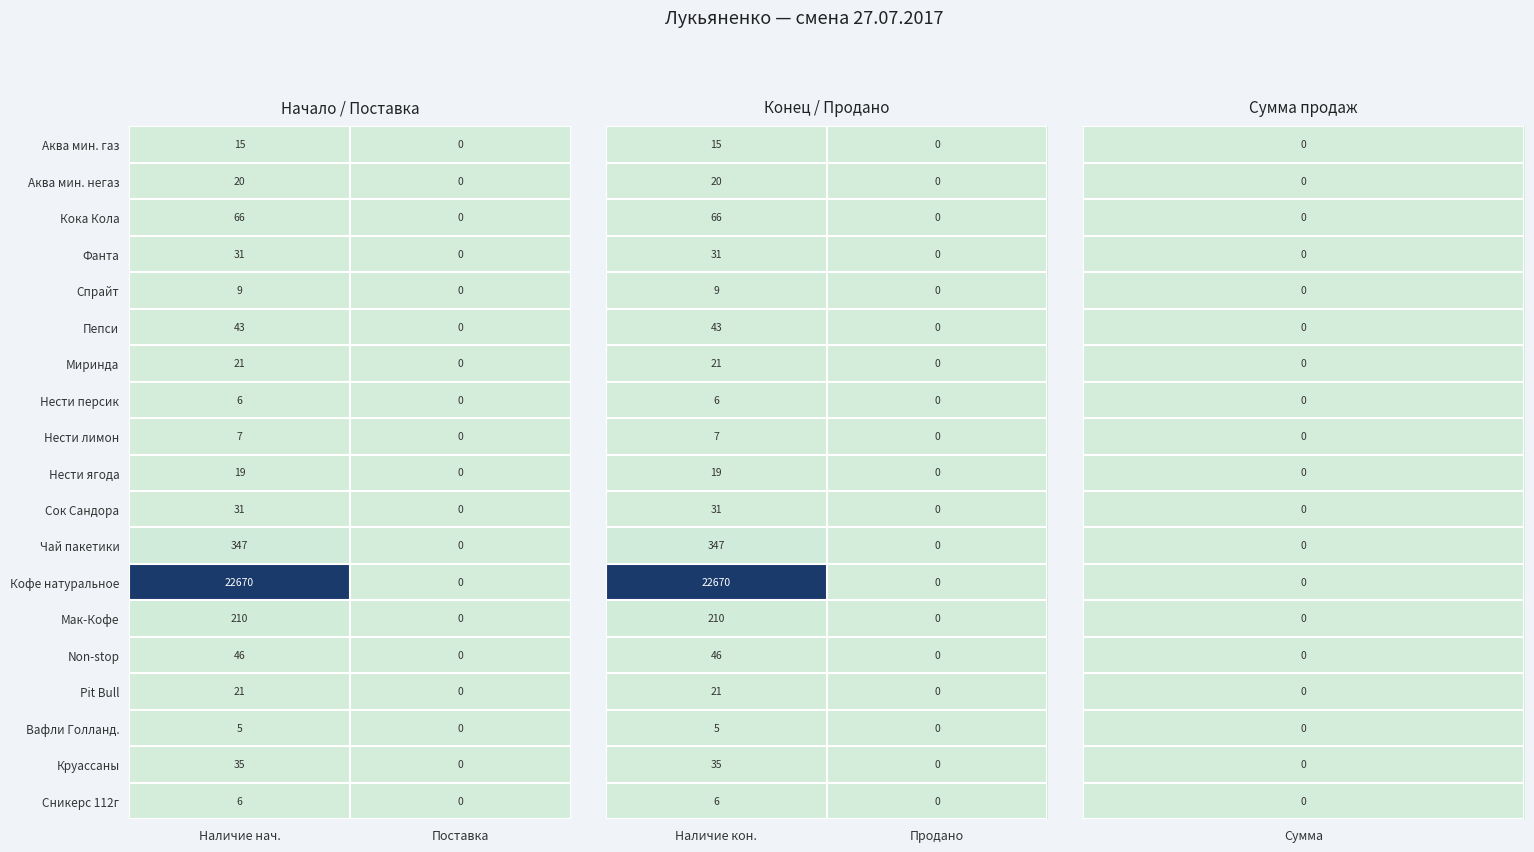

What is the difference between the maximum and minimum values in the Сникерс 112г series?

6